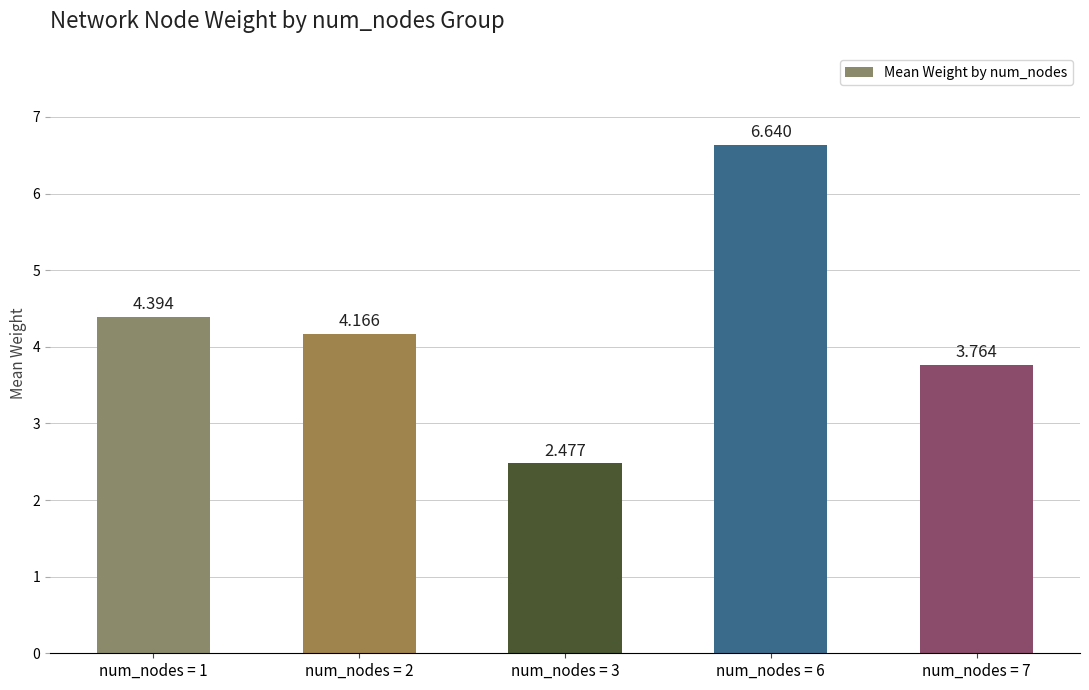

The value at num_nodes = 6 is 2.7. True or false?

False